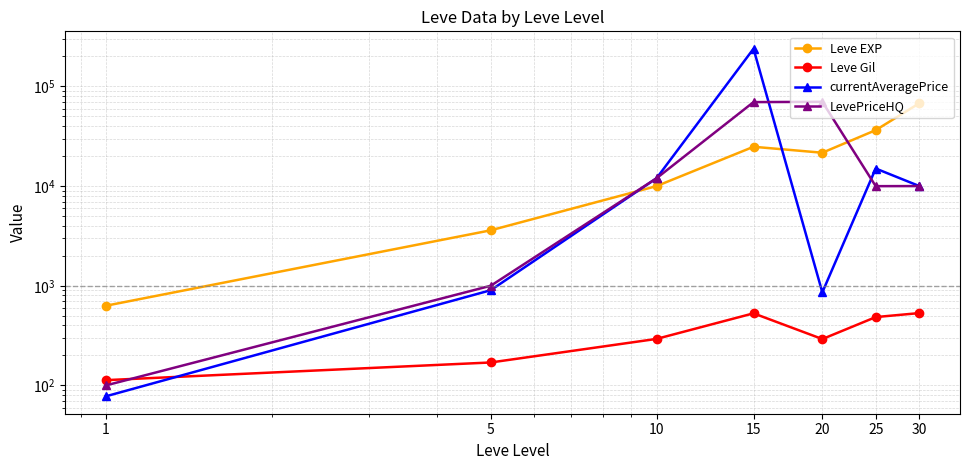

How many interior local peaks does the LevePriceHQ series have?

1